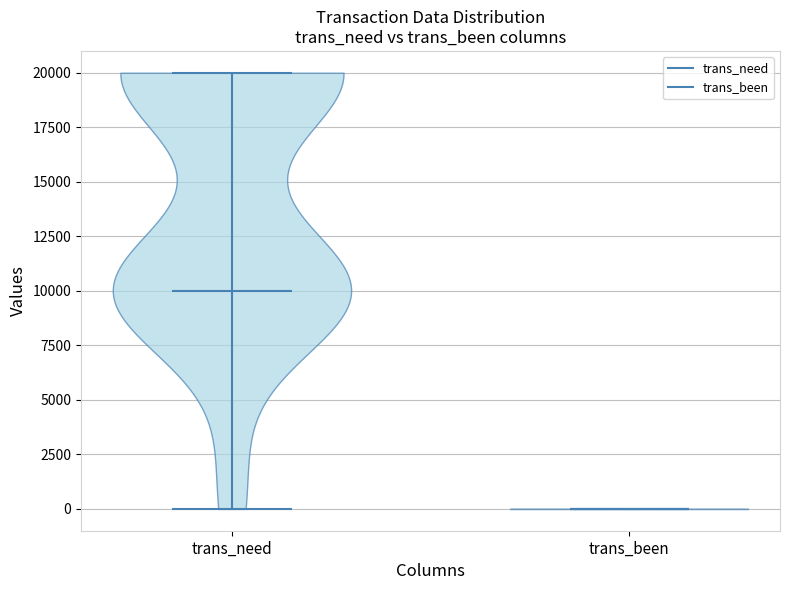

Which violin has the lowest median line?

trans_been